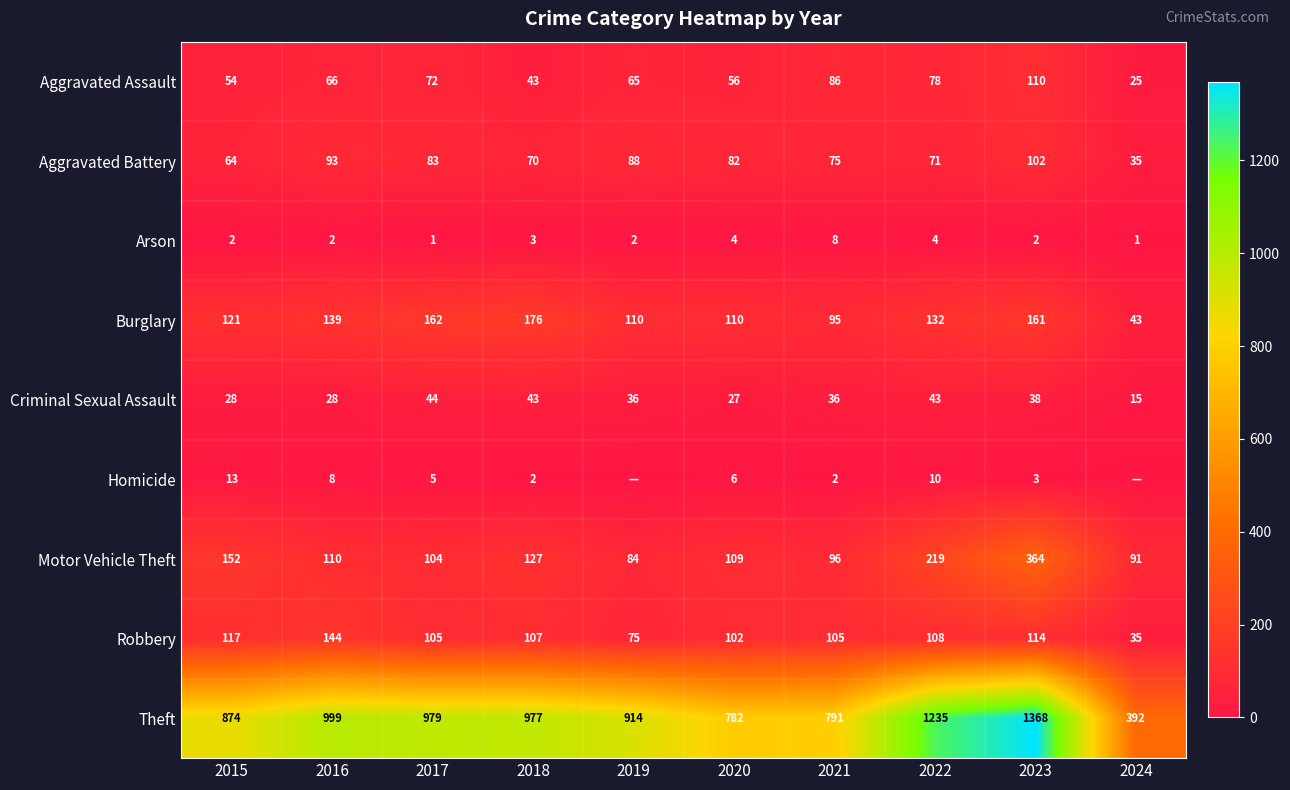

What is the difference between the maximum and second lowest values in the Aggravated Battery series?

38